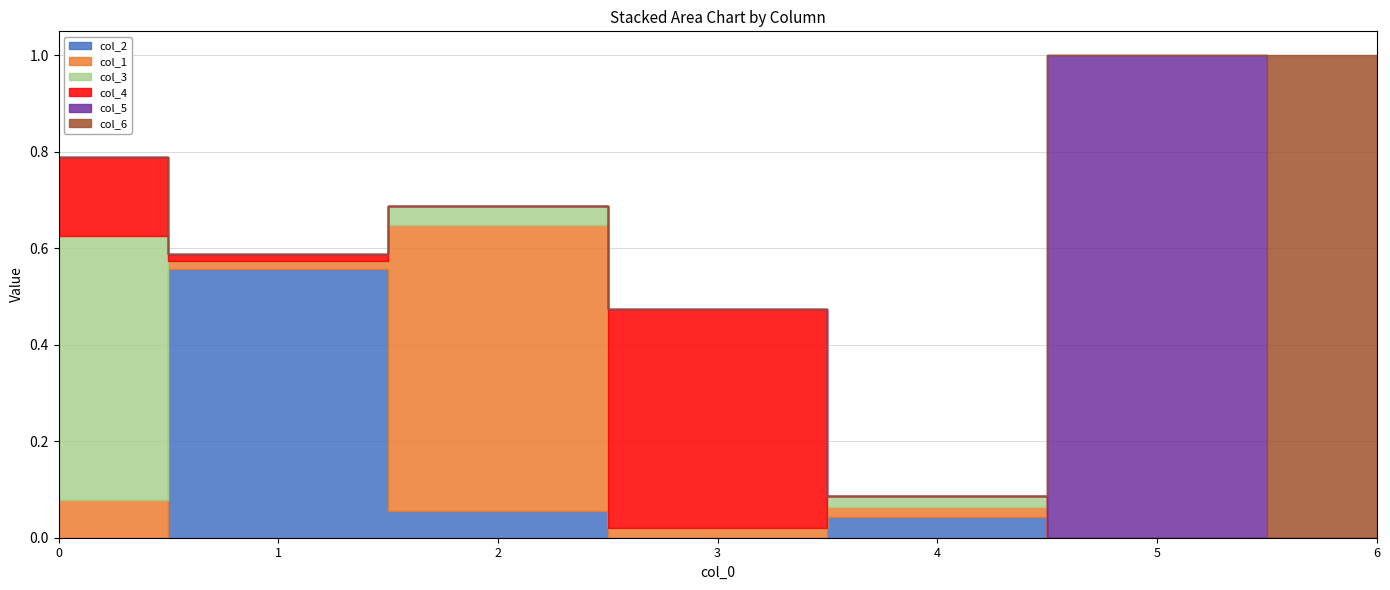

Which has a higher value, 3 or 6?

3